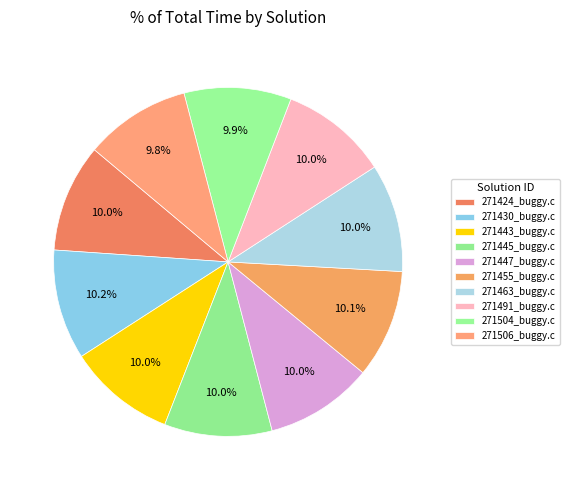

How many slices are in this pie chart?

10